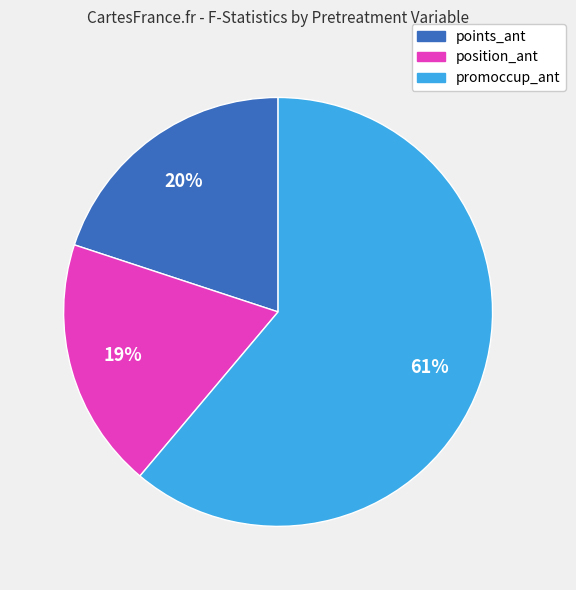

To the nearest percent, what is the difference between the largest and smallest slice percentages?

42%